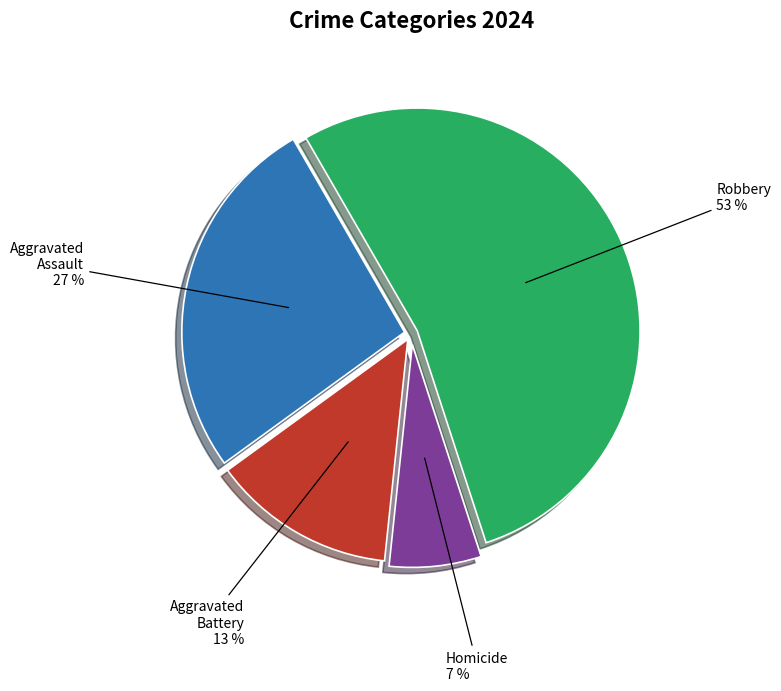

Does any single category account for the majority?

Yes